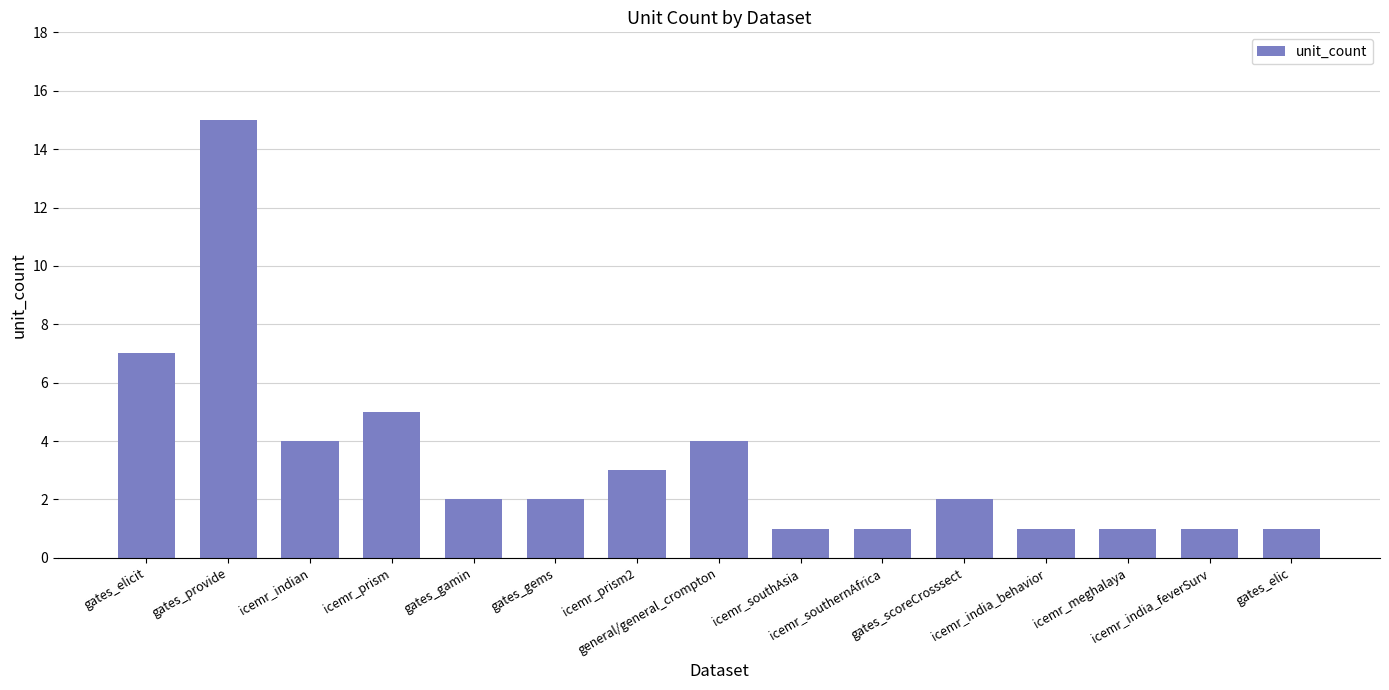

What is the smallest value displayed?

1